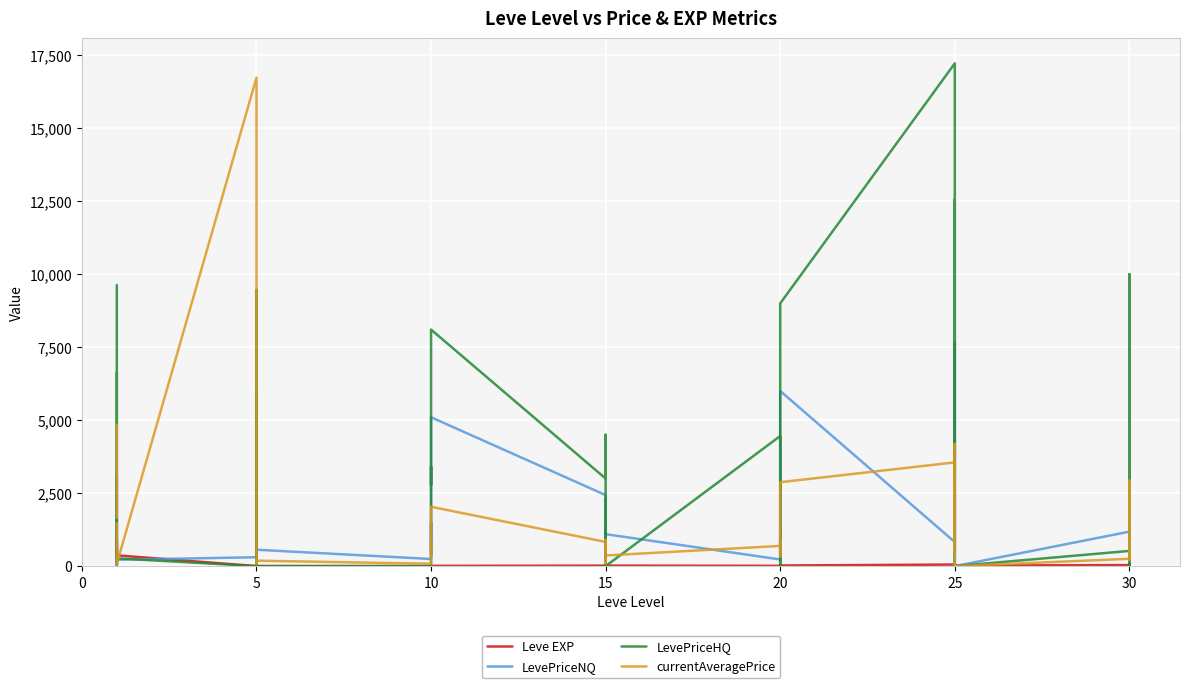

In currentAveragePrice, how many points are higher than both neighbors (excluding endpoints)?

10